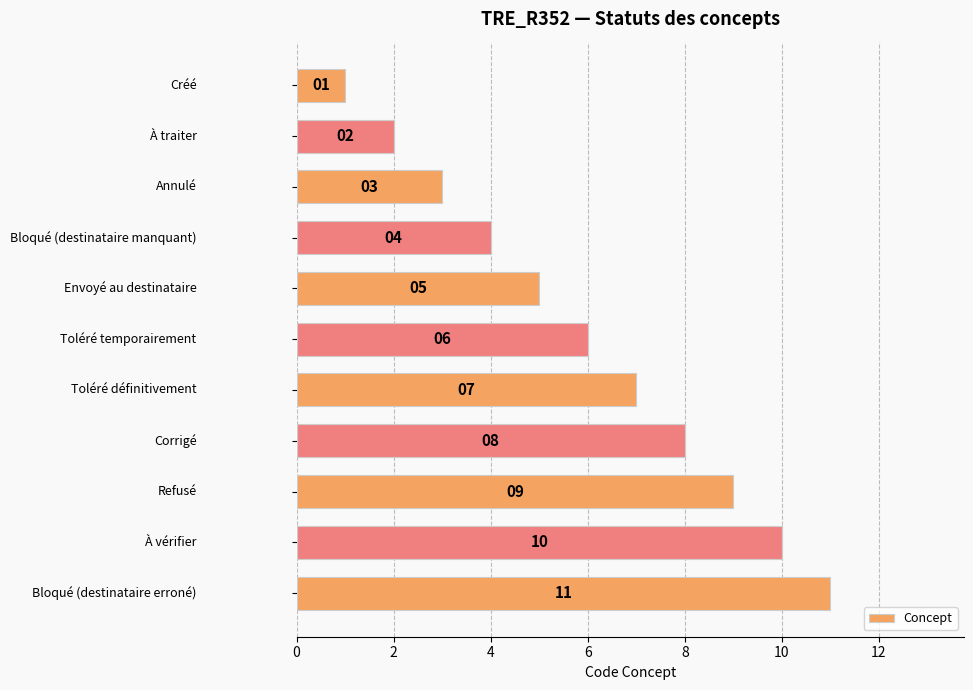

How many values are between 3 and 9?

7